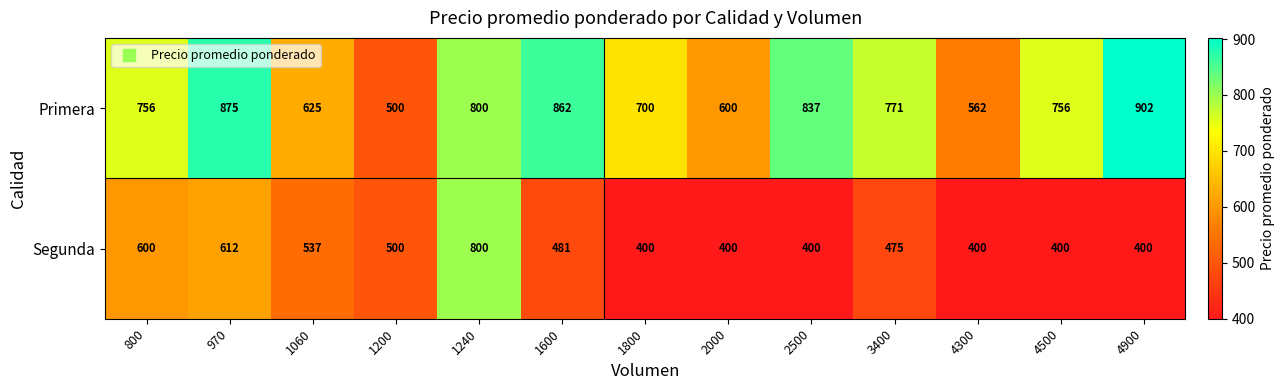

At 1600, list the series in order from largest to smallest.

Primera, Segunda